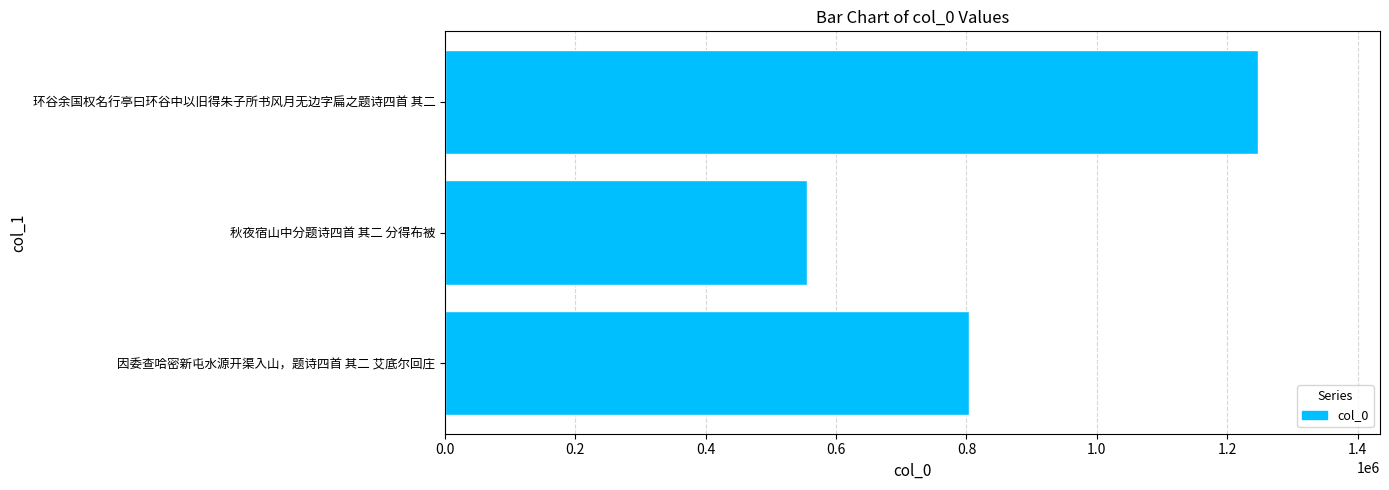

Rank the categories by value from highest to lowest.

环谷余国权名行亭曰环谷中以旧得朱子所书风月无边字扁之题诗四首 其二, 因委查哈密新屯水源开渠入山，题诗四首 其二 艾底尔回庄, 秋夜宿山中分题诗四首 其二 分得布被